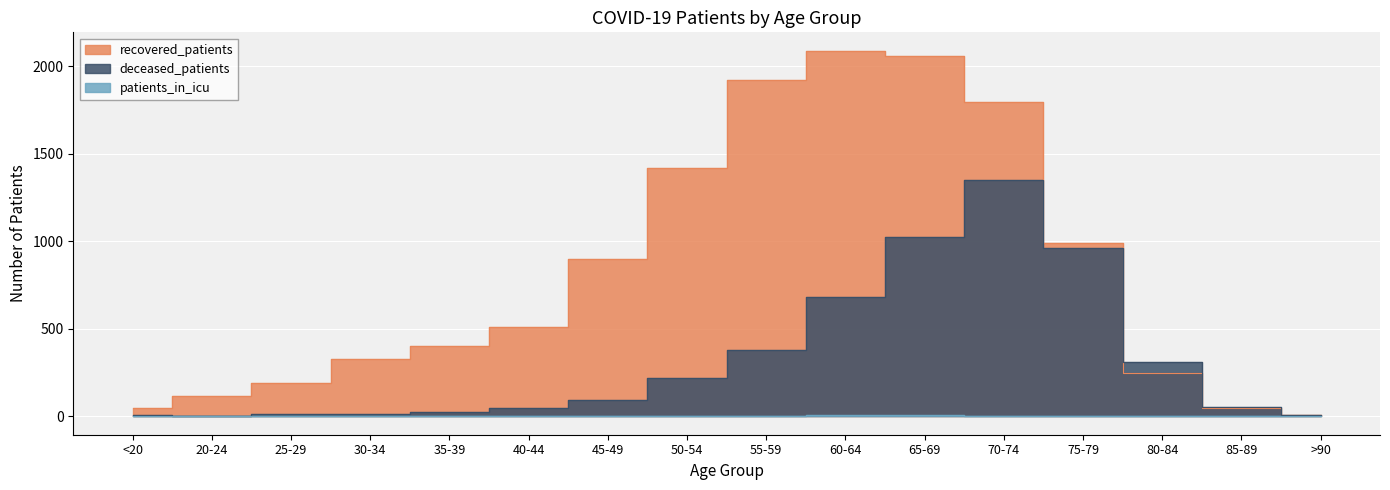

How many lines are shown in the chart?

3